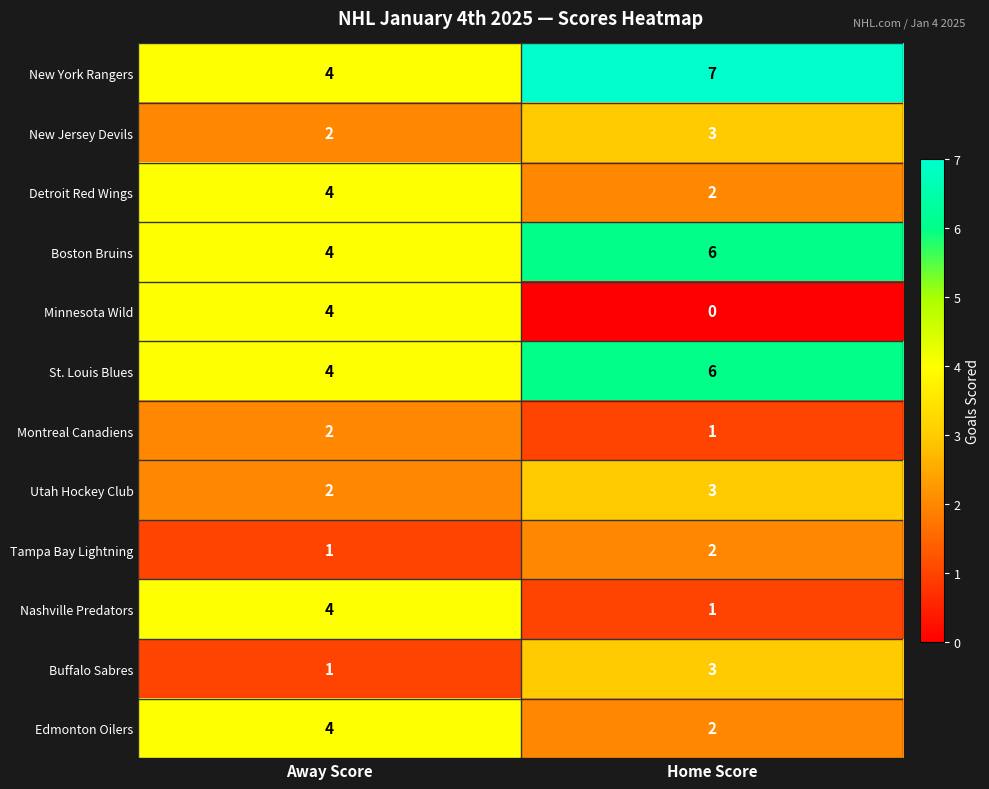

Reading right to left, list all the values displayed in this chart.

New York Rangers: Home Score=7	Away Score=4
New Jersey Devils: Home Score=3	Away Score=2
Detroit Red Wings: Home Score=2	Away Score=4
Boston Bruins: Home Score=6	Away Score=4
Minnesota Wild: Home Score=0	Away Score=4
St. Louis Blues: Home Score=6	Away Score=4
Montreal Canadiens: Home Score=1	Away Score=2
Utah Hockey Club: Home Score=3	Away Score=2
Tampa Bay Lightning: Home Score=2	Away Score=1
Nashville Predators: Home Score=1	Away Score=4
Buffalo Sabres: Home Score=3	Away Score=1
Edmonton Oilers: Home Score=2	Away Score=4